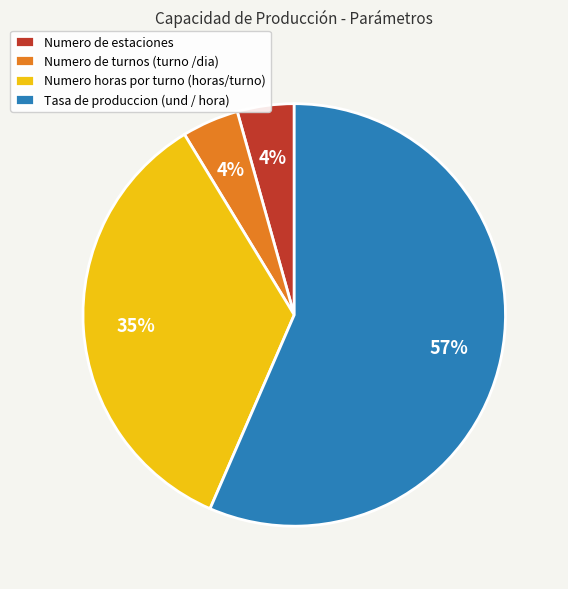

True or false: Numero de estaciones accounts for 4% of the total.

True